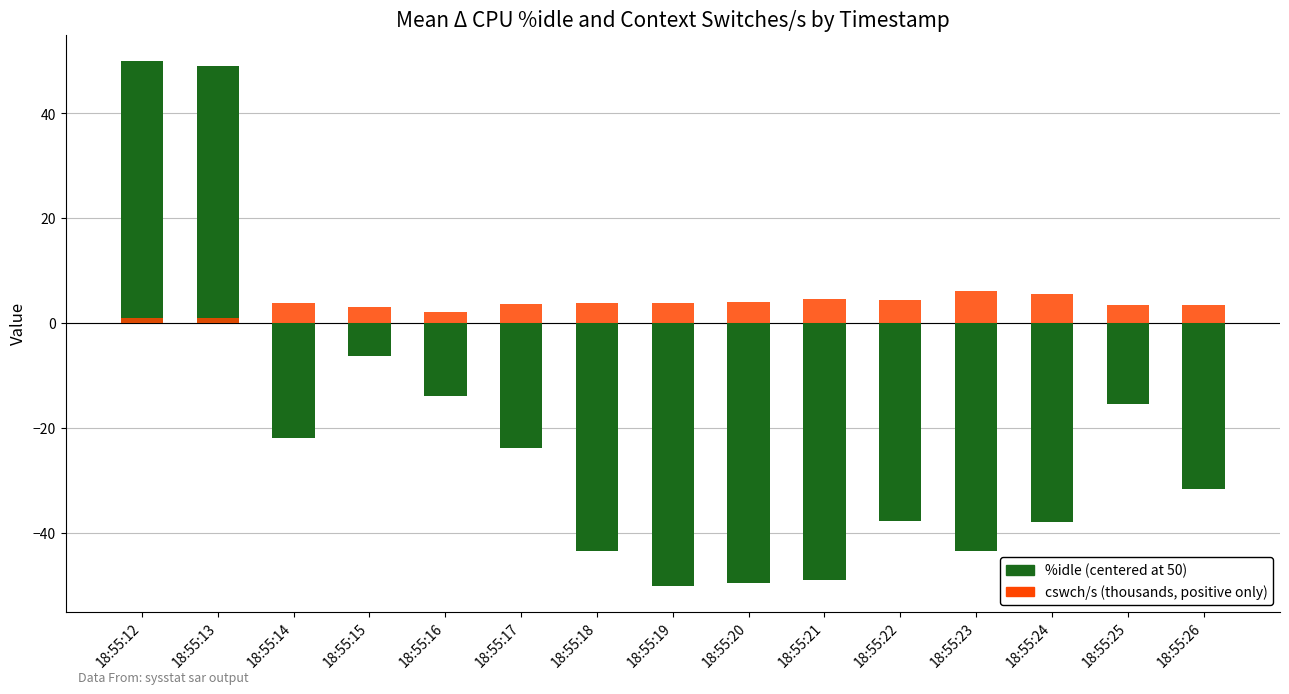

Reading left to right, extract all data points from this chart.

%idle (centered at 50): 18:55:12=50.0	18:55:13=49.0	18:55:14=-21.9	18:55:15=-6.3	18:55:16=-13.8	18:55:17=-23.7	18:55:18=-43.4	18:55:19=-50.0	18:55:20=-49.5	18:55:21=-49.0	18:55:22=-37.7	18:55:23=-43.4	18:55:24=-37.9	18:55:25=-15.3	18:55:26=-31.5
cswch/s (thousands, positive only): 18:55:12=1.0	18:55:13=1.0	18:55:14=3.8	18:55:15=3.0	18:55:16=2.2	18:55:17=3.7	18:55:18=3.8	18:55:19=3.9	18:55:20=4.1	18:55:21=4.6	18:55:22=4.5	18:55:23=6.1	18:55:24=5.6	18:55:25=3.5	18:55:26=3.4